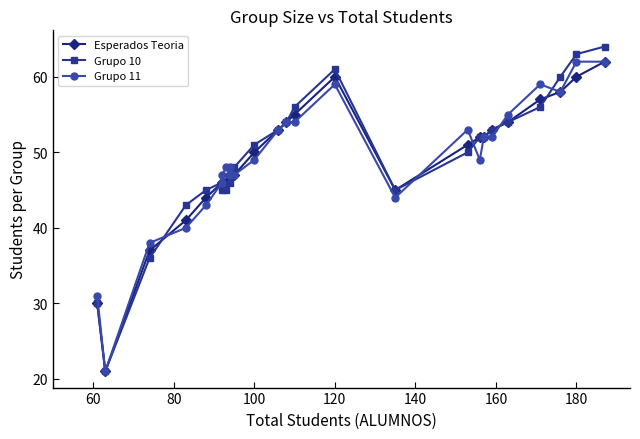

Which series ends up on top after the final intersection of Esperados Teoria and Grupo 11?

Grupo 11